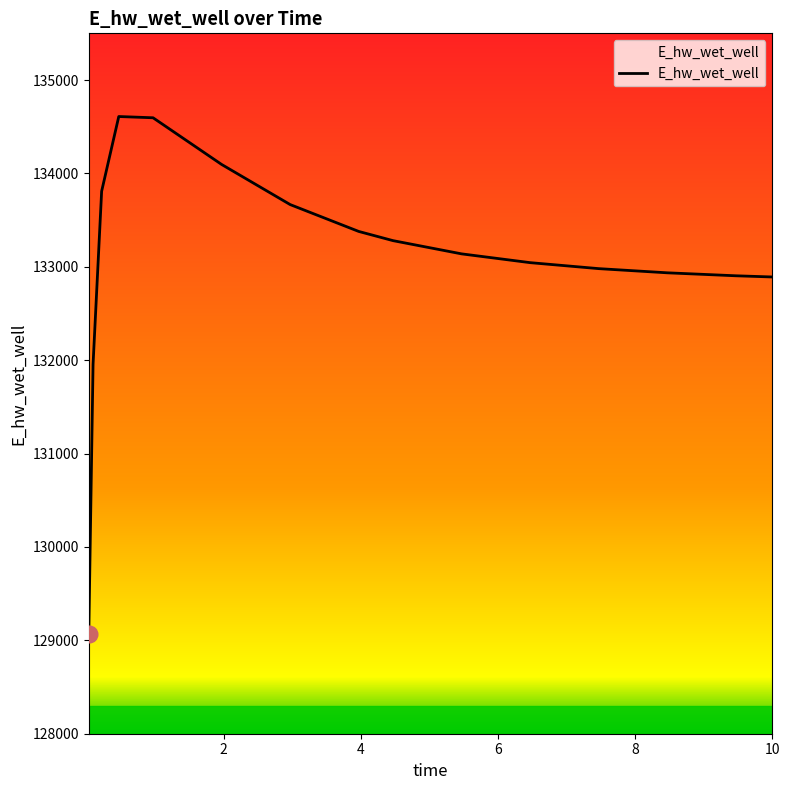

What is the difference between the maximum and minimum values?

5545.9